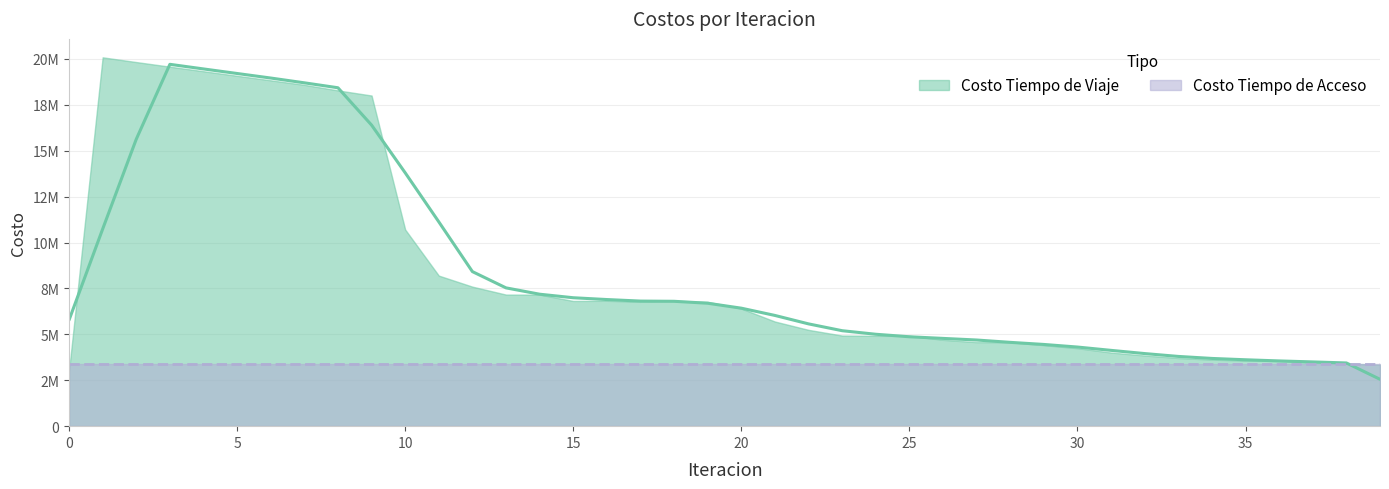

At which category does the chart reach its peak across all series?

1